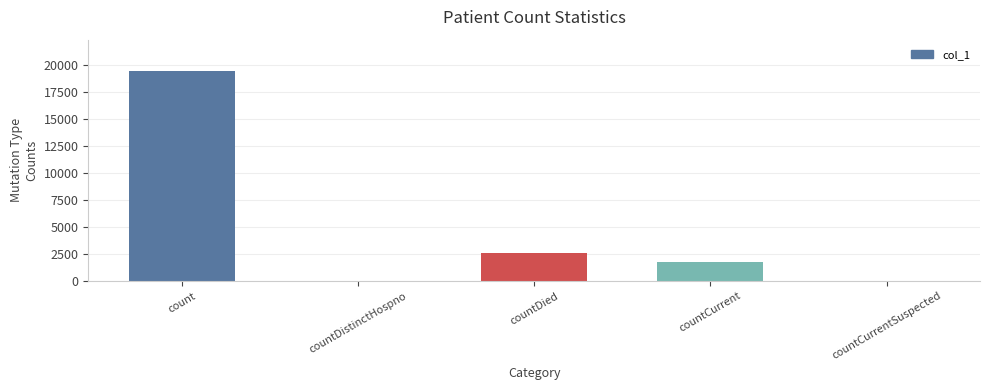

How many data points does each series have?

5